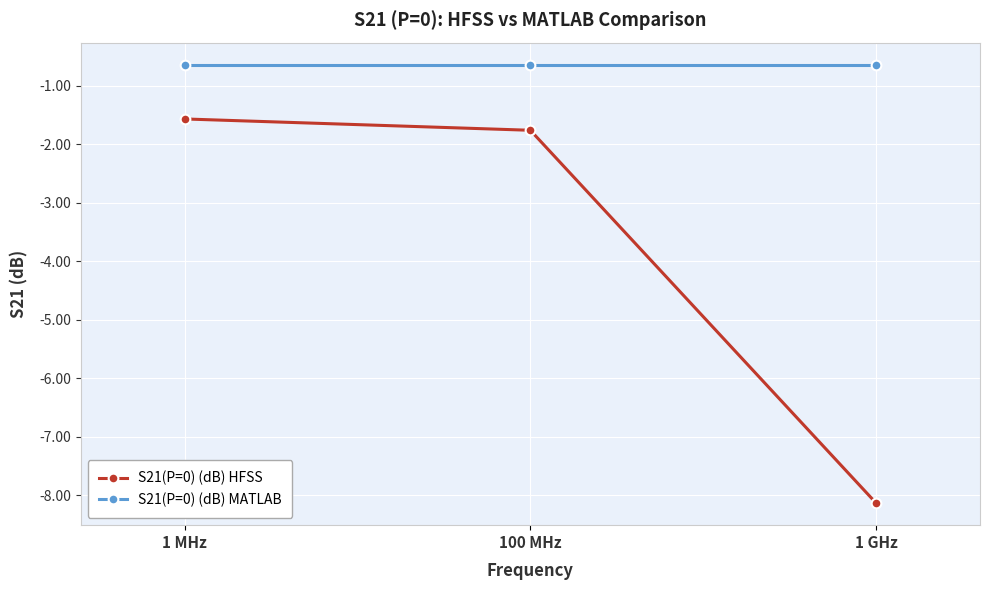

How many lines are shown in the chart?

2